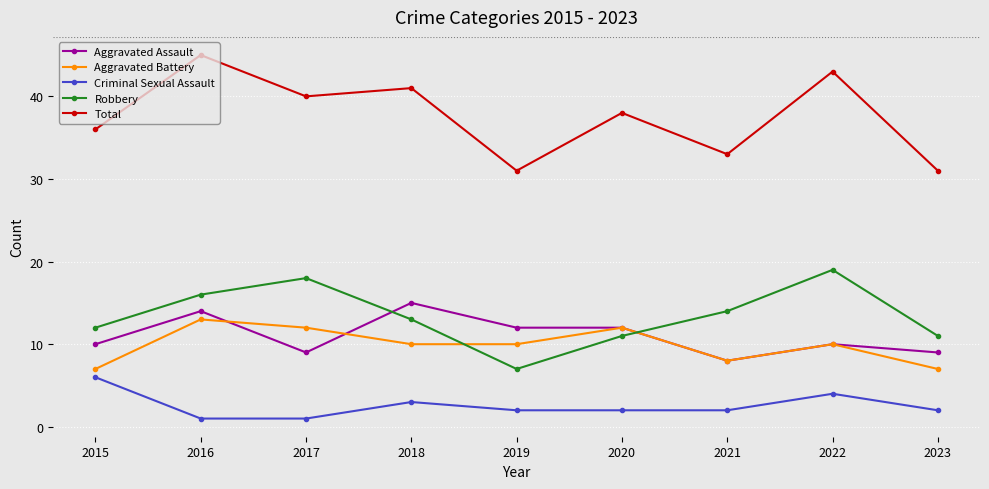

Reading left to right, extract all data points from this chart.

Aggravated Assault: 2015=10	2016=14	2017=9	2018=15	2019=12	2020=12	2021=8	2022=10	2023=9
Aggravated Battery: 2015=7	2016=13	2017=12	2018=10	2019=10	2020=12	2021=8	2022=10	2023=7
Criminal Sexual Assault: 2015=6	2016=1	2017=1	2018=3	2019=2	2020=2	2021=2	2022=4	2023=2
Robbery: 2015=12	2016=16	2017=18	2018=13	2019=7	2020=11	2021=14	2022=19	2023=11
Total: 2015=36	2016=45	2017=40	2018=41	2019=31	2020=38	2021=33	2022=43	2023=31